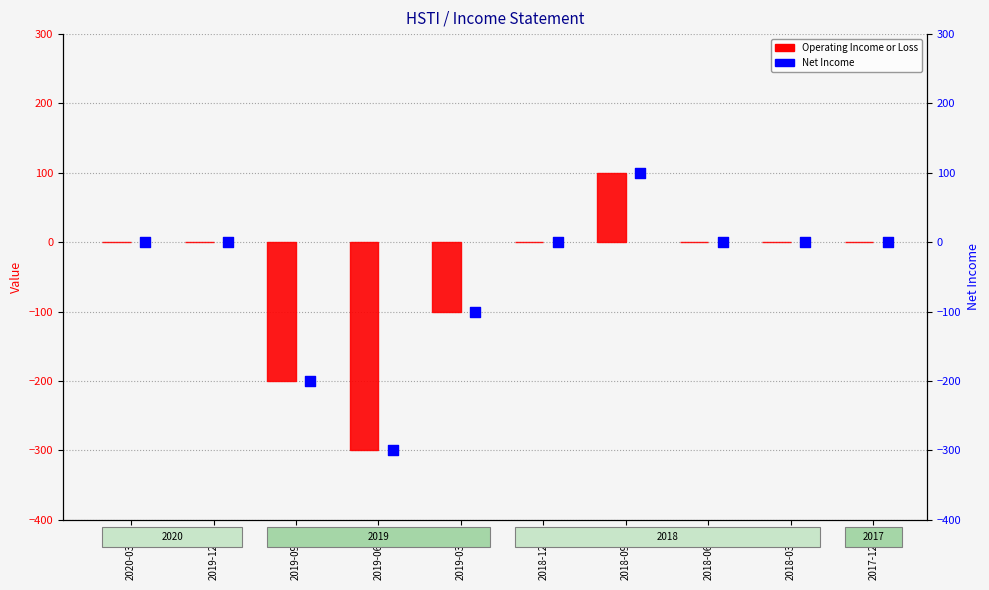

What is the total value across all series at 2019-06-30?

-600